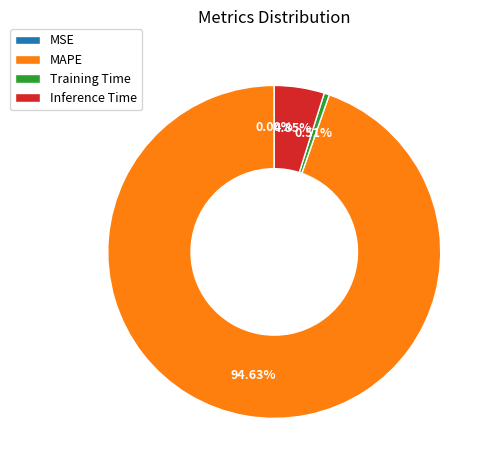

Does Inference Time represent more than half of the total?

No